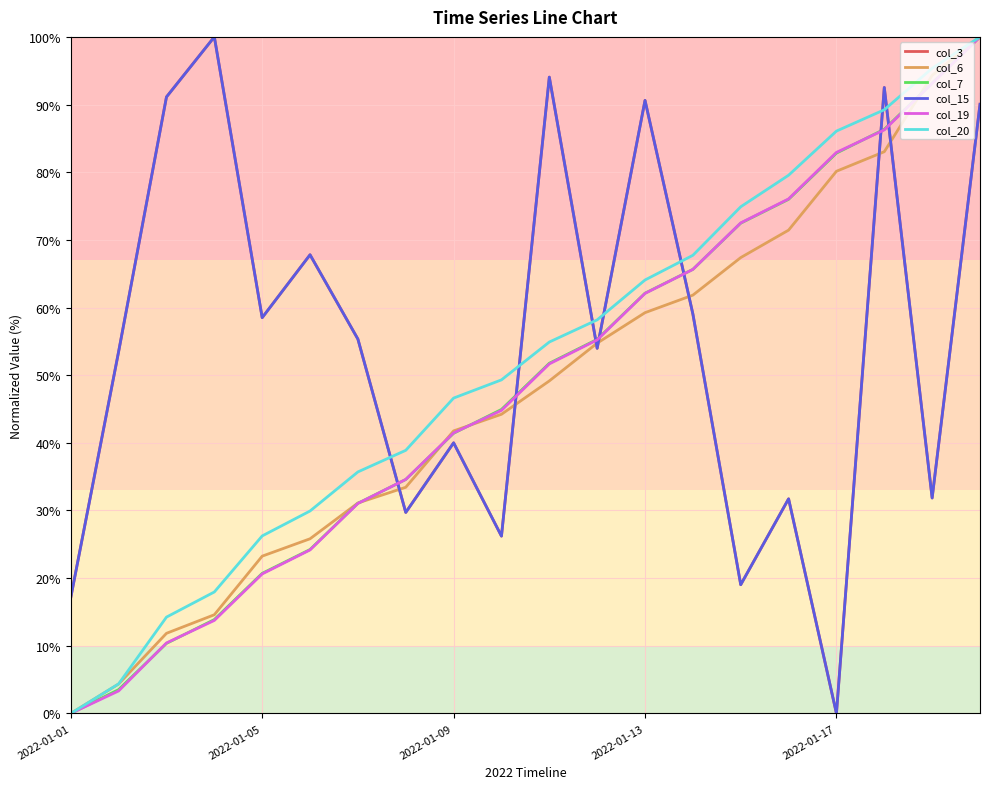

Does the chart have visible grid lines?

Yes